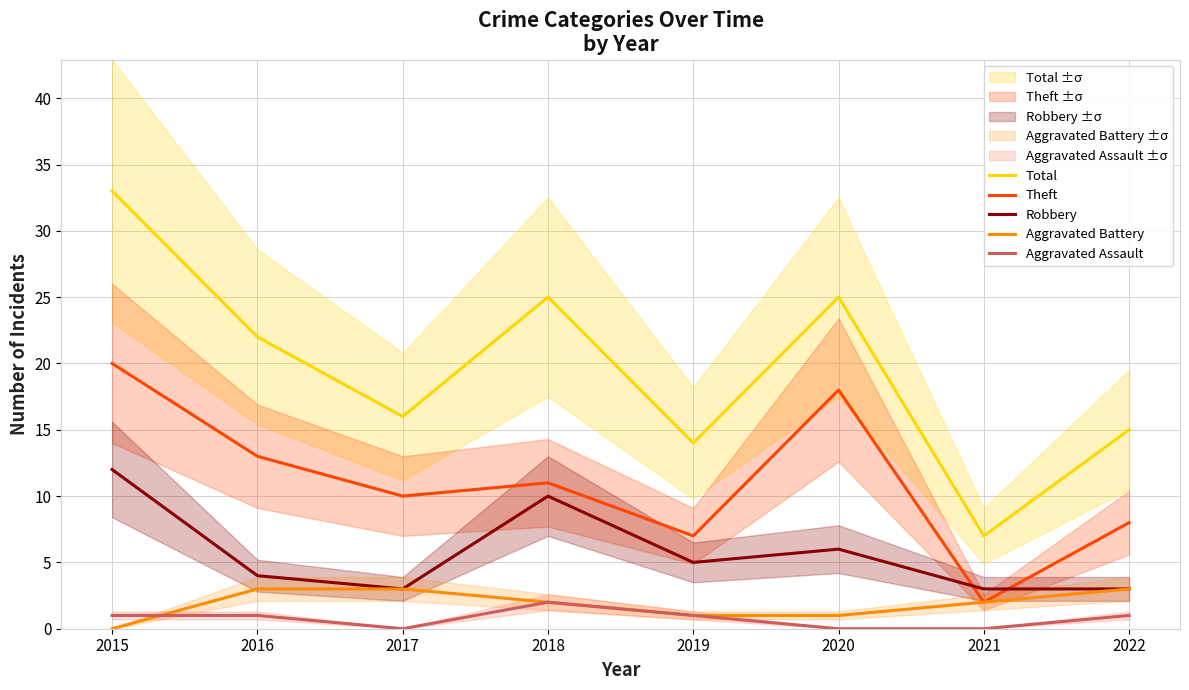

Count the Aggravated Battery values in the range 1 to 3.

7